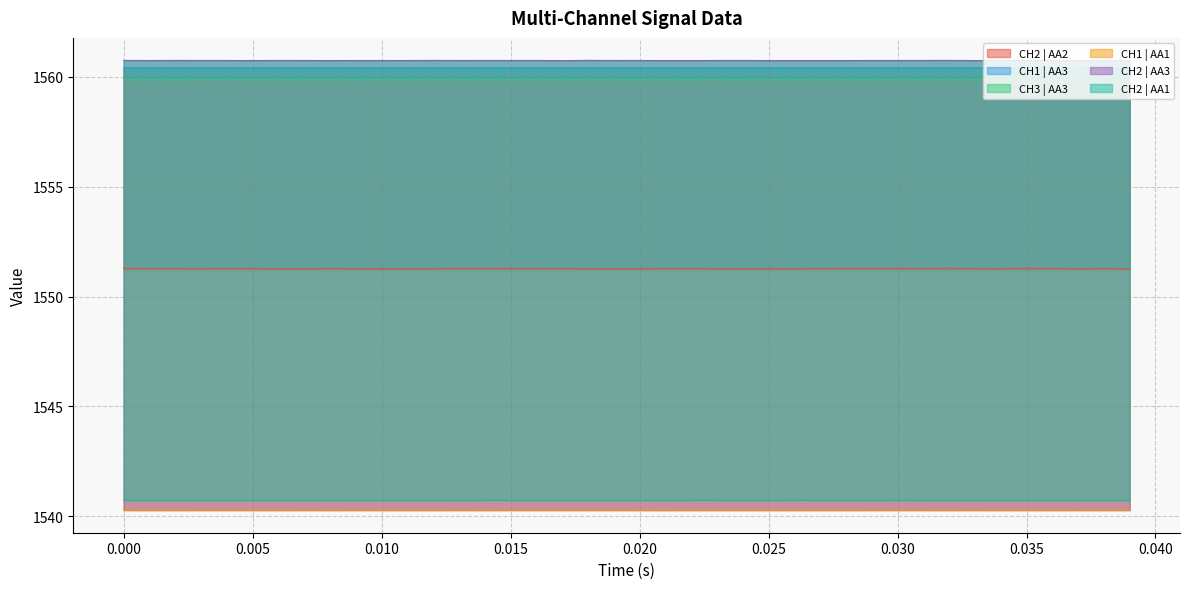

Which series has the largest range (max minus min)?

CH2 | AA2